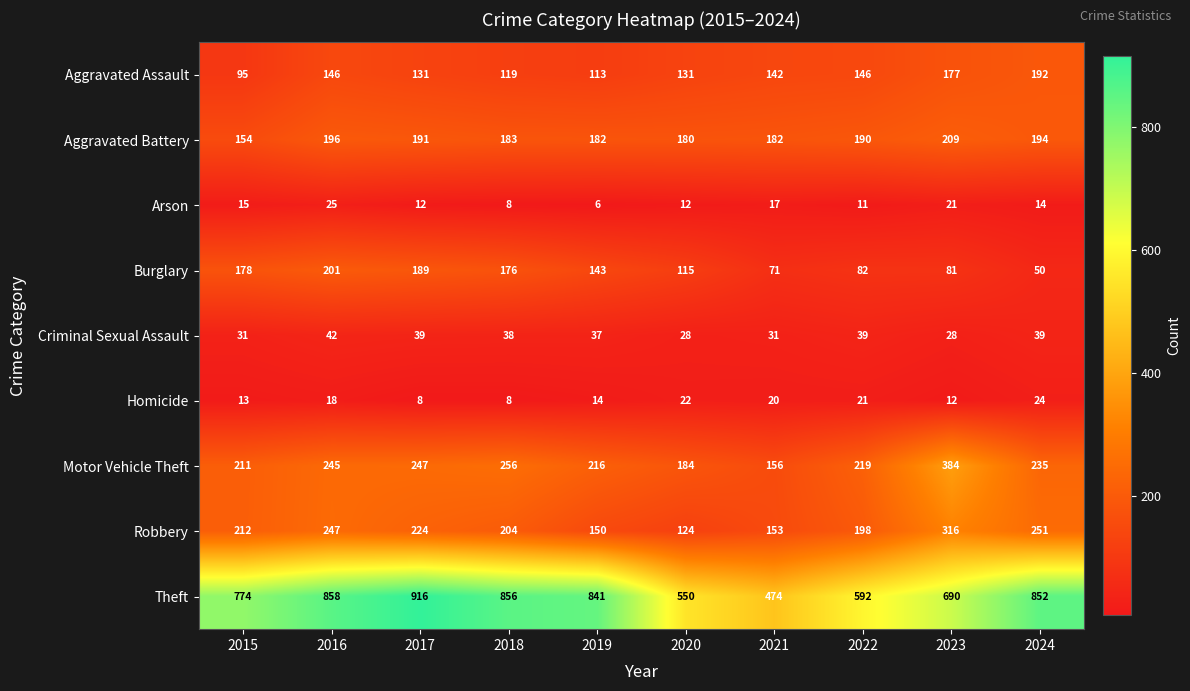

Rank the series by their maximum value, from lowest to highest.

Homicide, Arson, Criminal Sexual Assault, Aggravated Assault, Burglary, Aggravated Battery, Robbery, Motor Vehicle Theft, Theft